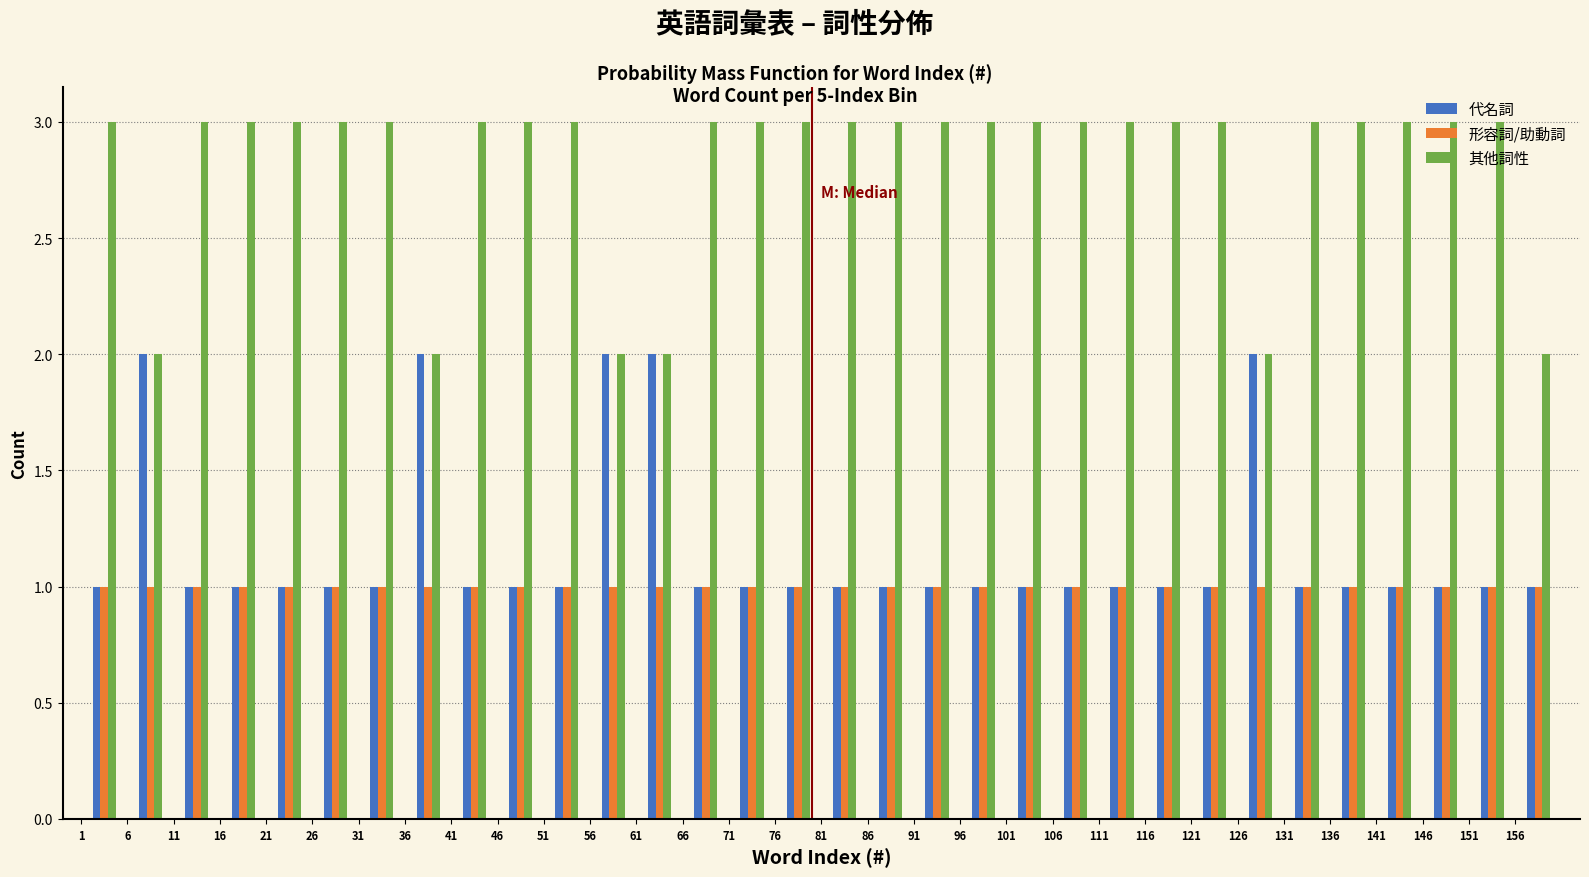

Reading left to right, transcribe this chart: for each range on the x-axis, give the height of each series' bar. The values are not printed on the chart, so give them approximately, as read against the axis.

1 to 6: 代名詞=1	形容詞/助動詞=1	其他詞性=3
6 to 11: 代名詞=2	形容詞/助動詞=1	其他詞性=2
11 to 16: 代名詞=1	形容詞/助動詞=1	其他詞性=3
16 to 21: 代名詞=1	形容詞/助動詞=1	其他詞性=3
21 to 26: 代名詞=1	形容詞/助動詞=1	其他詞性=3
26 to 31: 代名詞=1	形容詞/助動詞=1	其他詞性=3
31 to 36: 代名詞=1	形容詞/助動詞=1	其他詞性=3
36 to 41: 代名詞=2	形容詞/助動詞=1	其他詞性=2
41 to 46: 代名詞=1	形容詞/助動詞=1	其他詞性=3
46 to 51: 代名詞=1	形容詞/助動詞=1	其他詞性=3
51 to 56: 代名詞=1	形容詞/助動詞=1	其他詞性=3
56 to 61: 代名詞=2	形容詞/助動詞=1	其他詞性=2
61 to 66: 代名詞=2	形容詞/助動詞=1	其他詞性=2
66 to 71: 代名詞=1	形容詞/助動詞=1	其他詞性=3
71 to 76: 代名詞=1	形容詞/助動詞=1	其他詞性=3
76 to 81: 代名詞=1	形容詞/助動詞=1	其他詞性=3
81 to 86: 代名詞=1	形容詞/助動詞=1	其他詞性=3
86 to 91: 代名詞=1	形容詞/助動詞=1	其他詞性=3
91 to 96: 代名詞=1	形容詞/助動詞=1	其他詞性=3
96 to 101: 代名詞=1	形容詞/助動詞=1	其他詞性=3
101 to 106: 代名詞=1	形容詞/助動詞=1	其他詞性=3
106 to 111: 代名詞=1	形容詞/助動詞=1	其他詞性=3
111 to 116: 代名詞=1	形容詞/助動詞=1	其他詞性=3
116 to 121: 代名詞=1	形容詞/助動詞=1	其他詞性=3
121 to 126: 代名詞=1	形容詞/助動詞=1	其他詞性=3
126 to 131: 代名詞=2	形容詞/助動詞=1	其他詞性=2
131 to 136: 代名詞=1	形容詞/助動詞=1	其他詞性=3
136 to 141: 代名詞=1	形容詞/助動詞=1	其他詞性=3
141 to 146: 代名詞=1	形容詞/助動詞=1	其他詞性=3
146 to 151: 代名詞=1	形容詞/助動詞=1	其他詞性=3
151 to 156: 代名詞=1	形容詞/助動詞=1	其他詞性=3
156 to 161: 代名詞=1	形容詞/助動詞=1	其他詞性=2